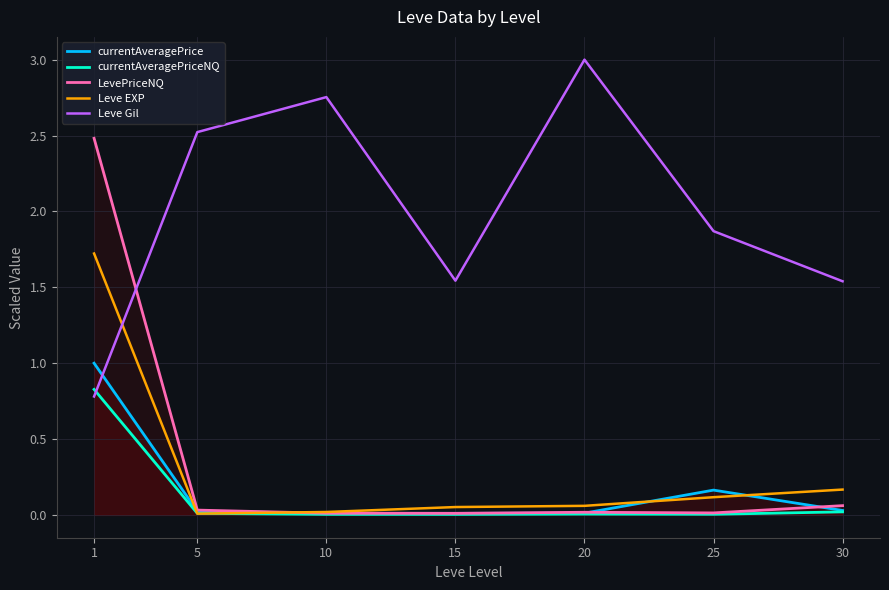

What is the spread (max minus min) of values at 20?

3.0